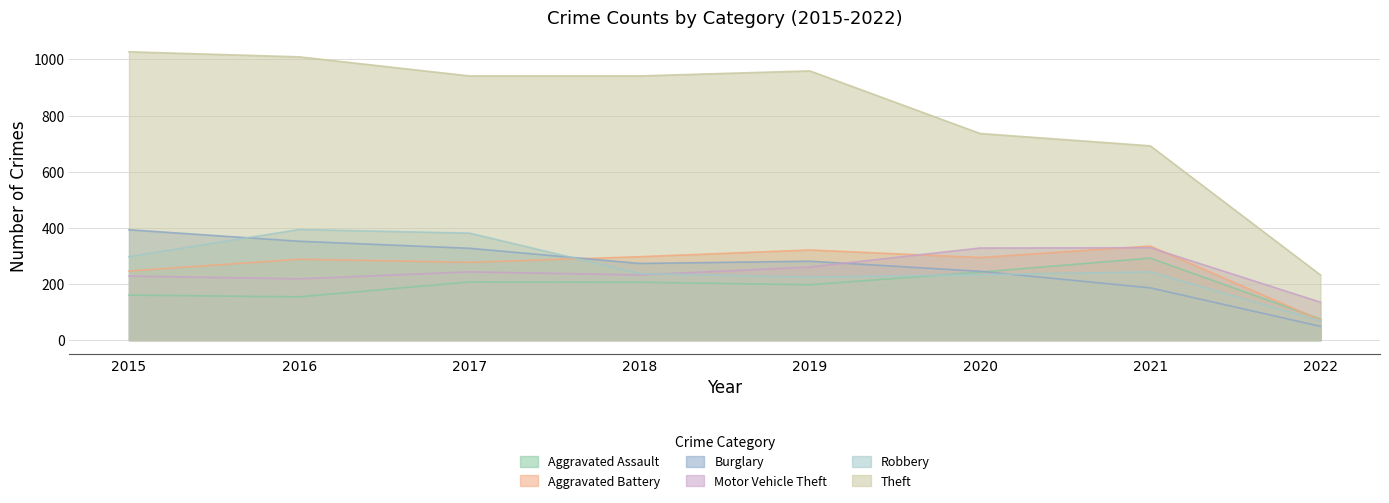

How many lines are shown in the chart?

6